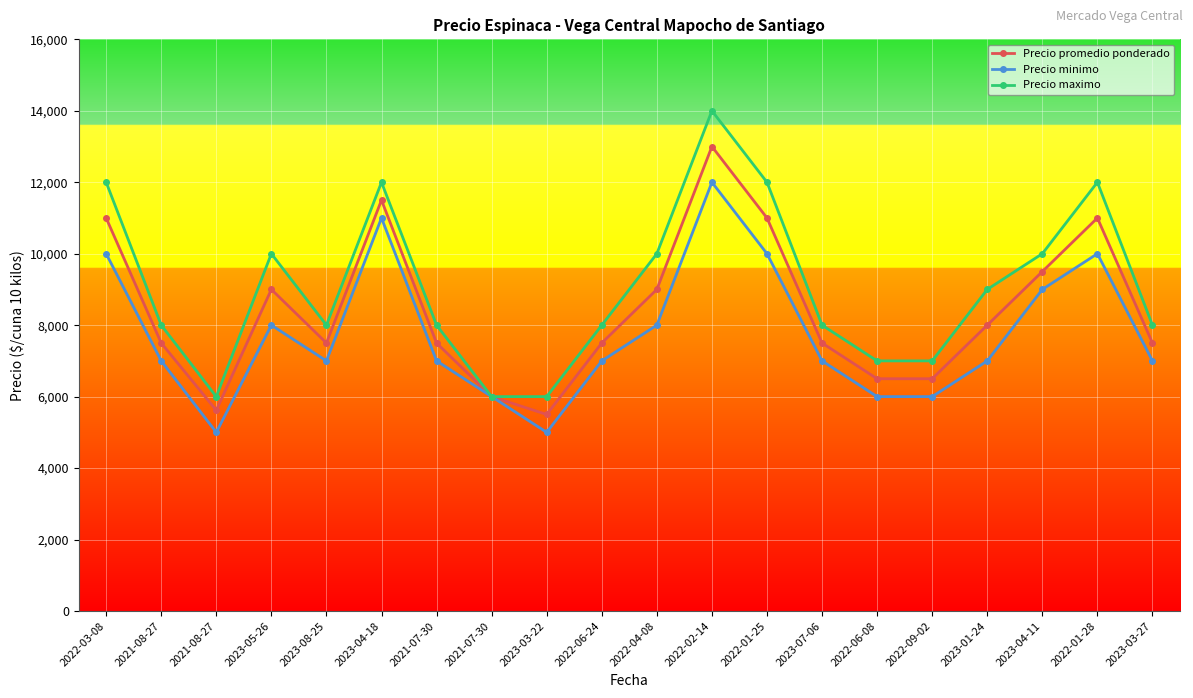

Which has a higher value, 2022-03-08 or 2022-02-14?

2022-02-14